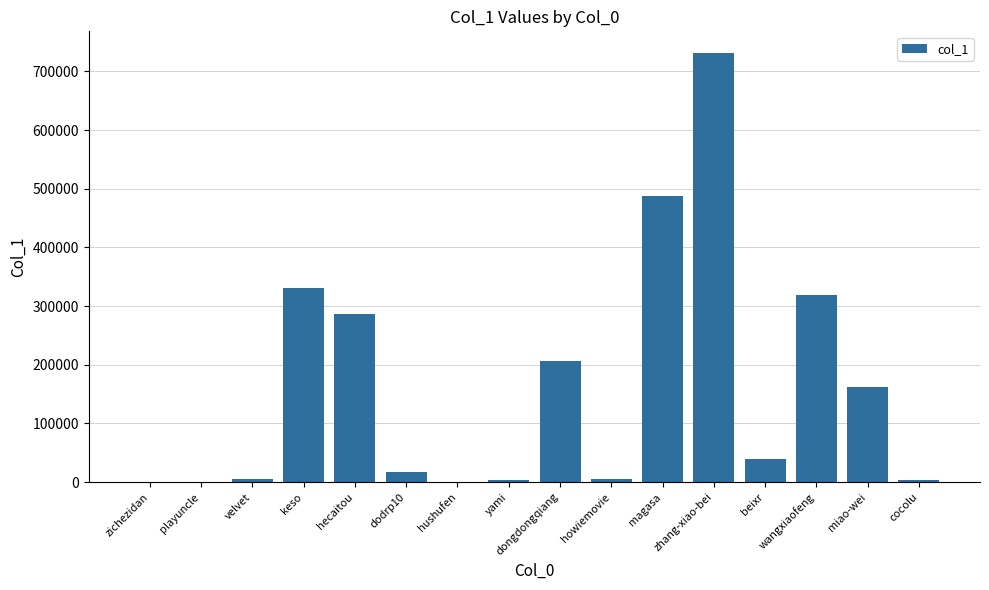

Which category has the highest value across all series?

zhang-xiao-bei